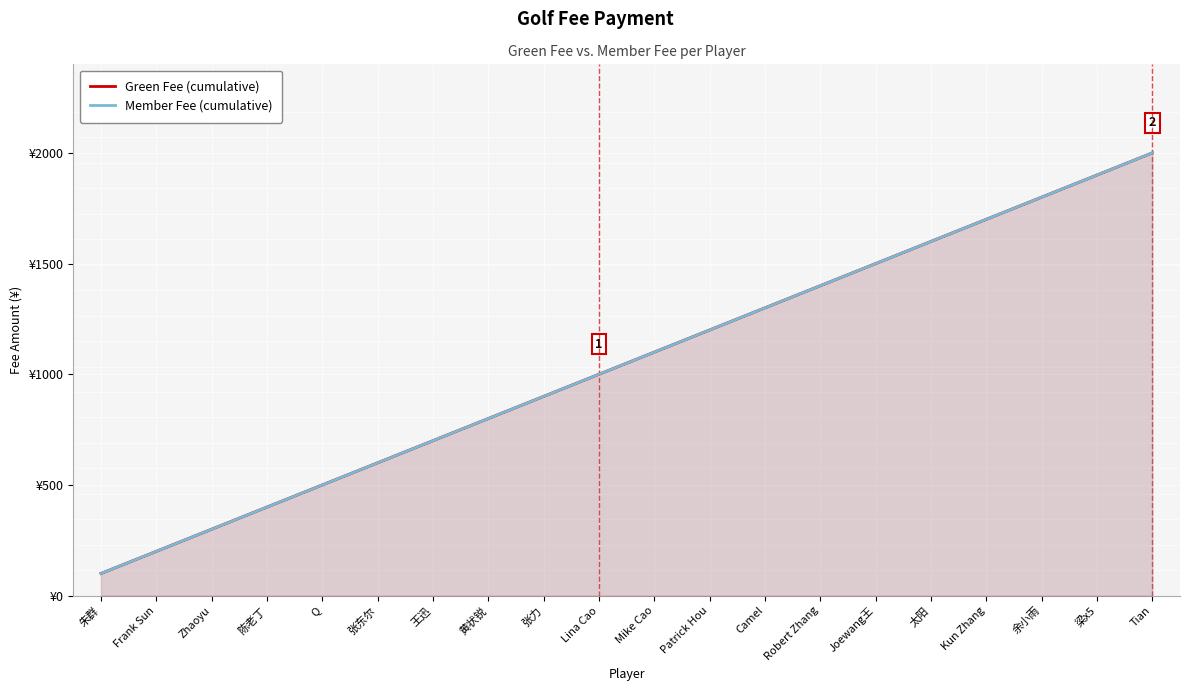

How many lines are shown in the chart?

2